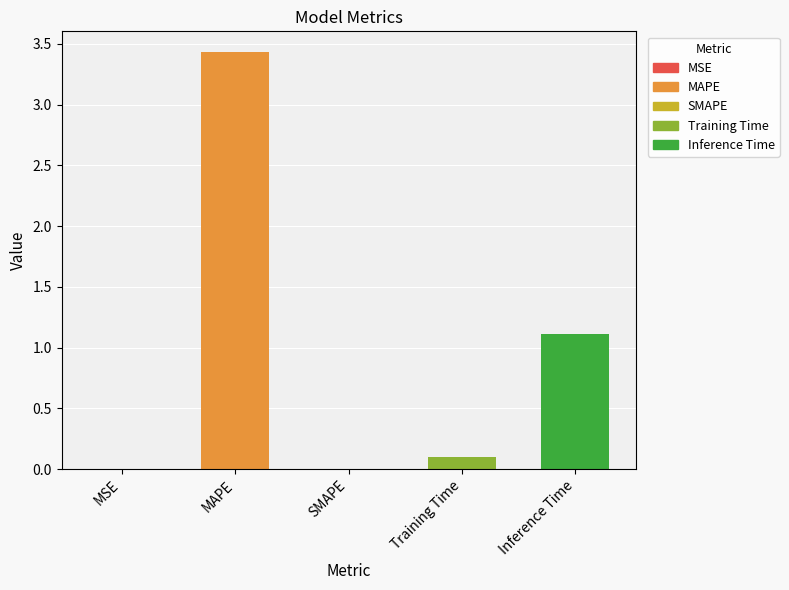

Where is the data nearest to the value 1?

Inference Time